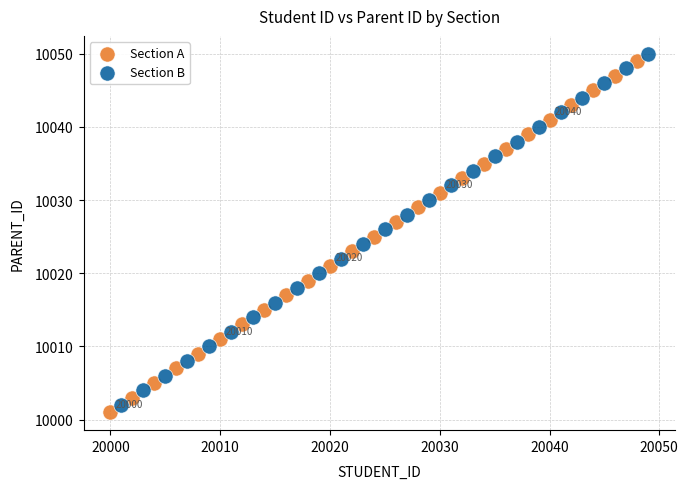

Which series contains the highest Y value?

Section B